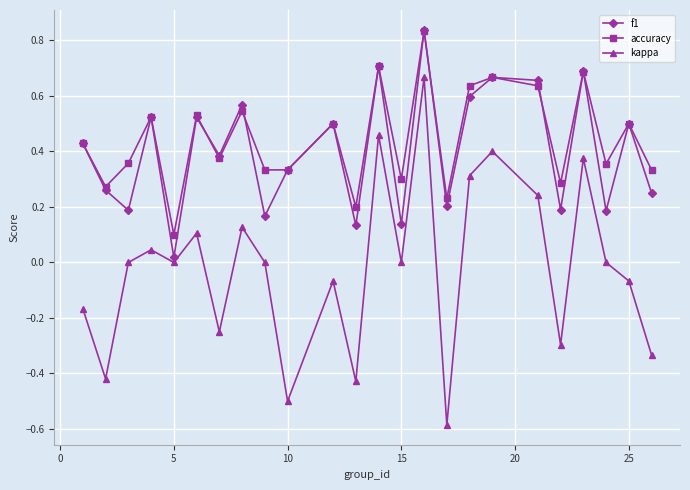

What is the smallest value displayed?

-0.6